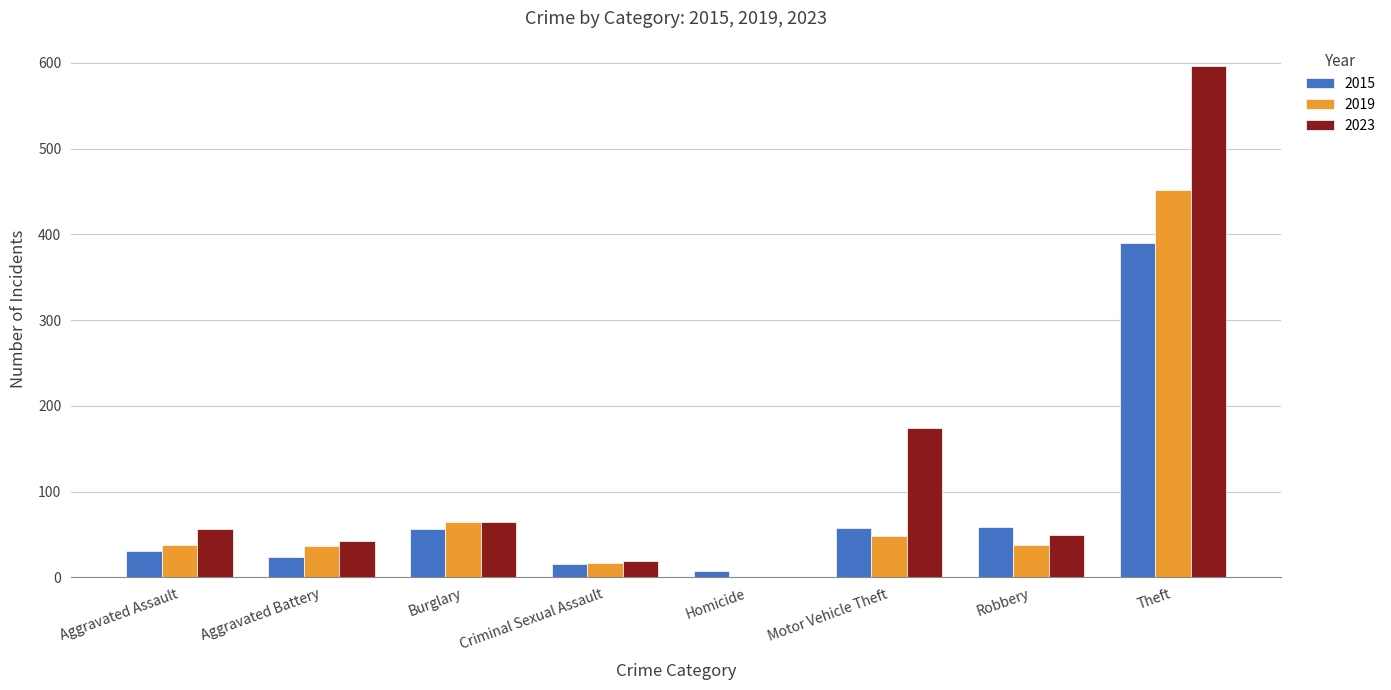

How many groups of bars are there?

8